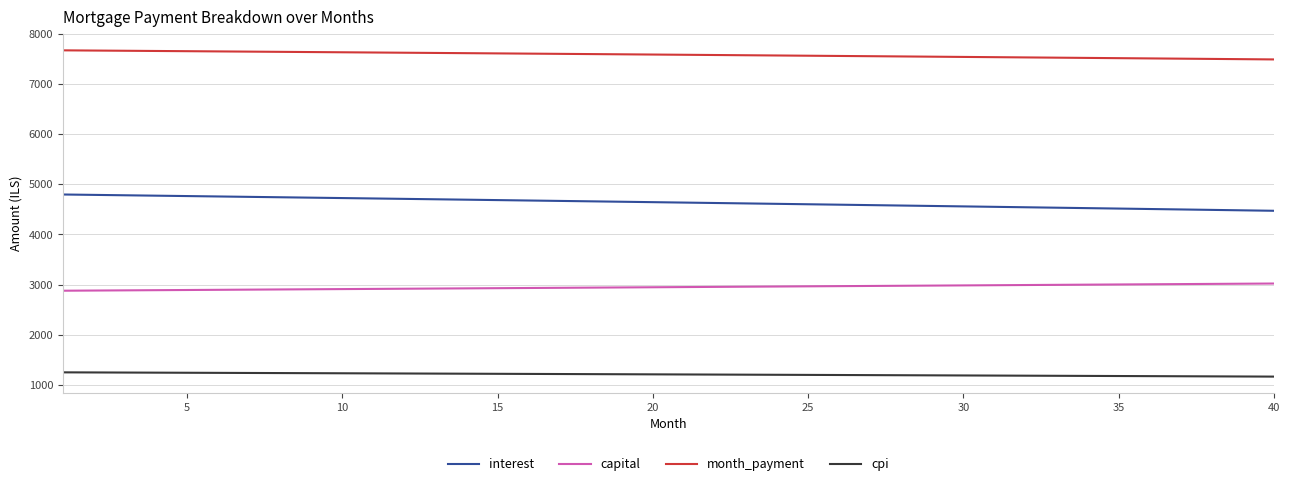

List the series in order of their overall mean, lowest first.

cpi, capital, interest, month_payment